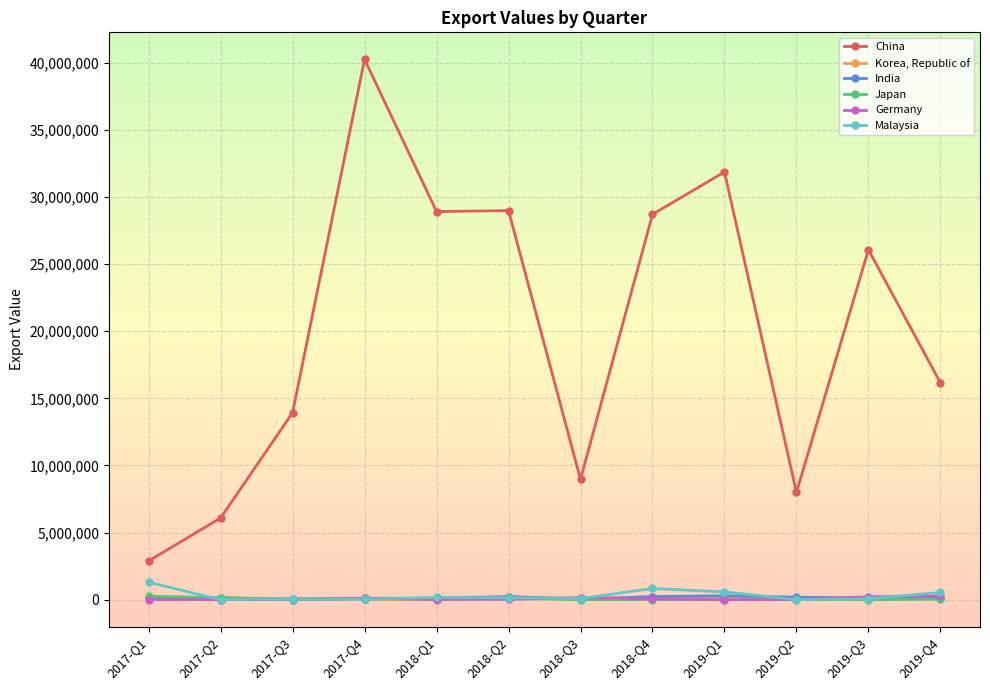

Does the chart display data point markers on the line(s)?

Yes